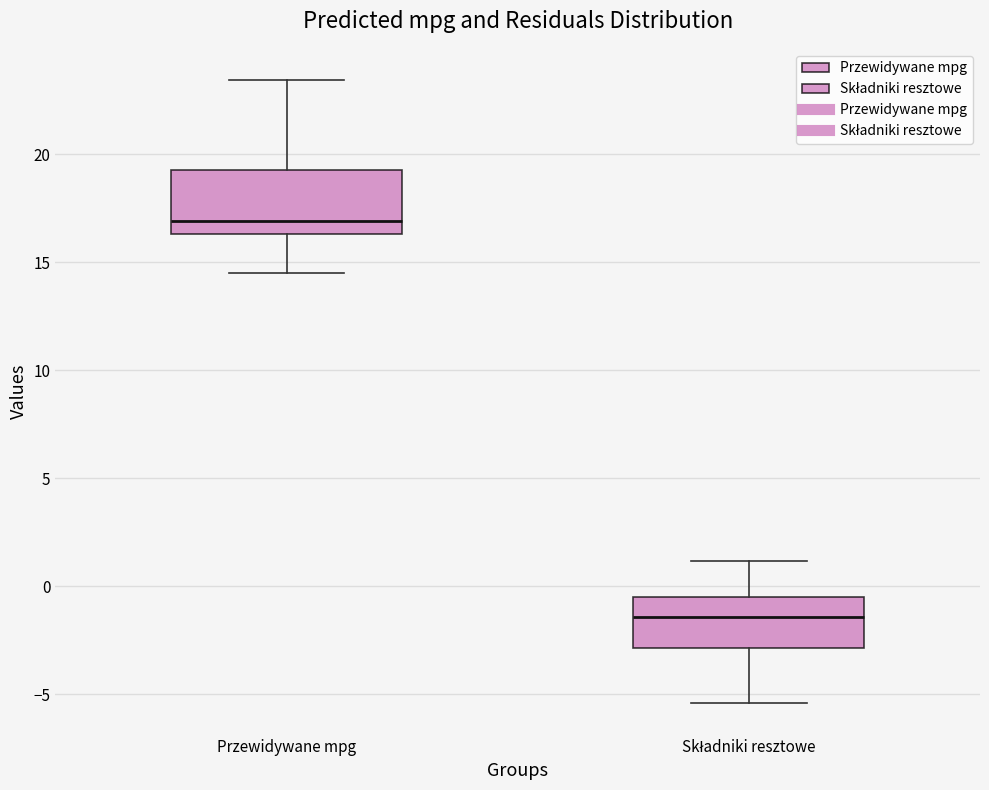

Where does the upper whisker of the box for Składniki resztowe end on the y-axis? The values are not printed on the chart, so give them approximately, as read against the axis.

1.0